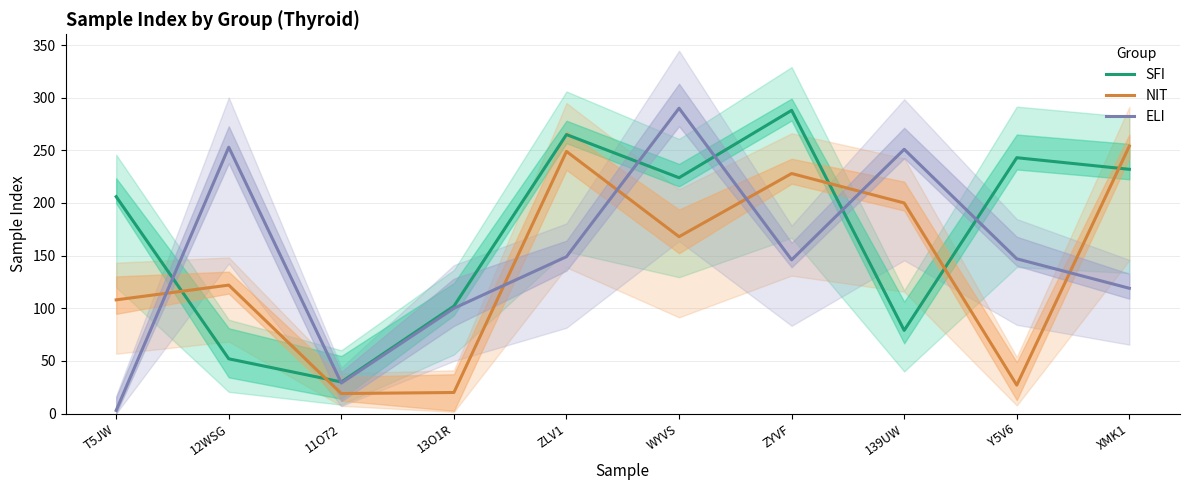

What are all the series names shown in the legend?

SFI, NIT, ELI